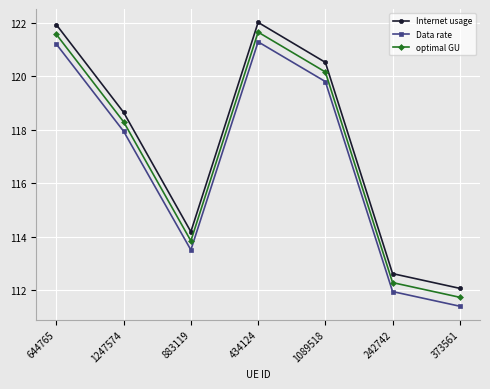

True or false: optimal GU has more than 2 points higher than both neighbors.

False